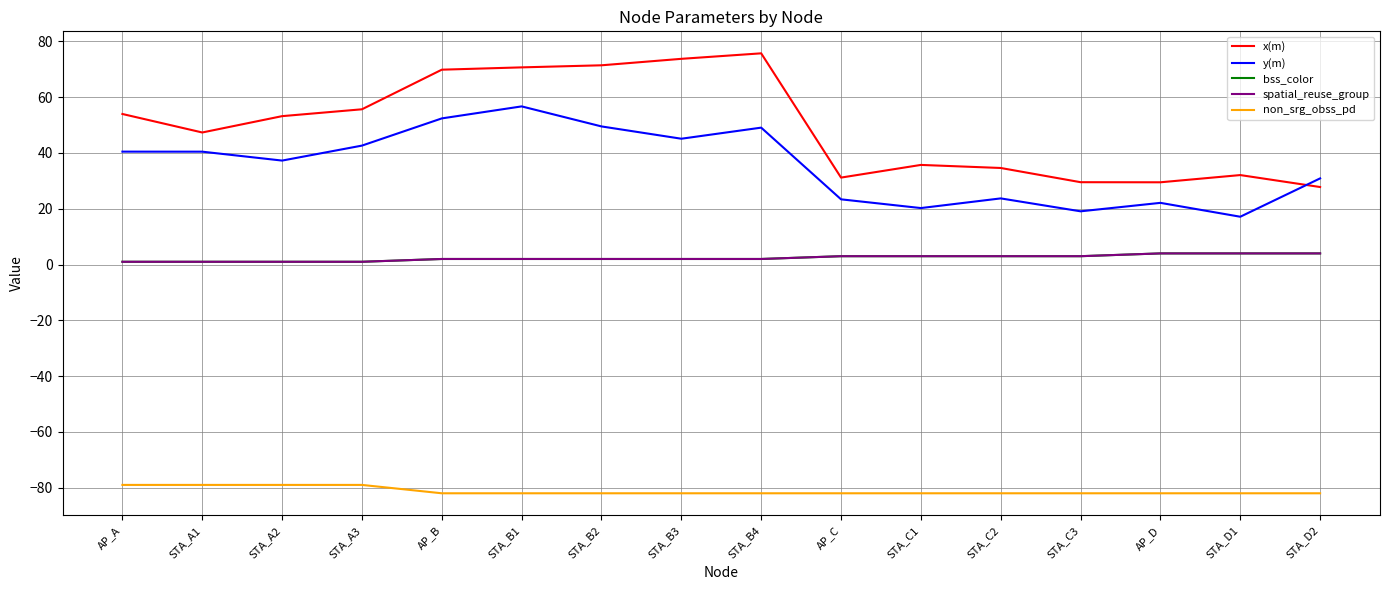

Is this an area chart (filled region under the line)?

No